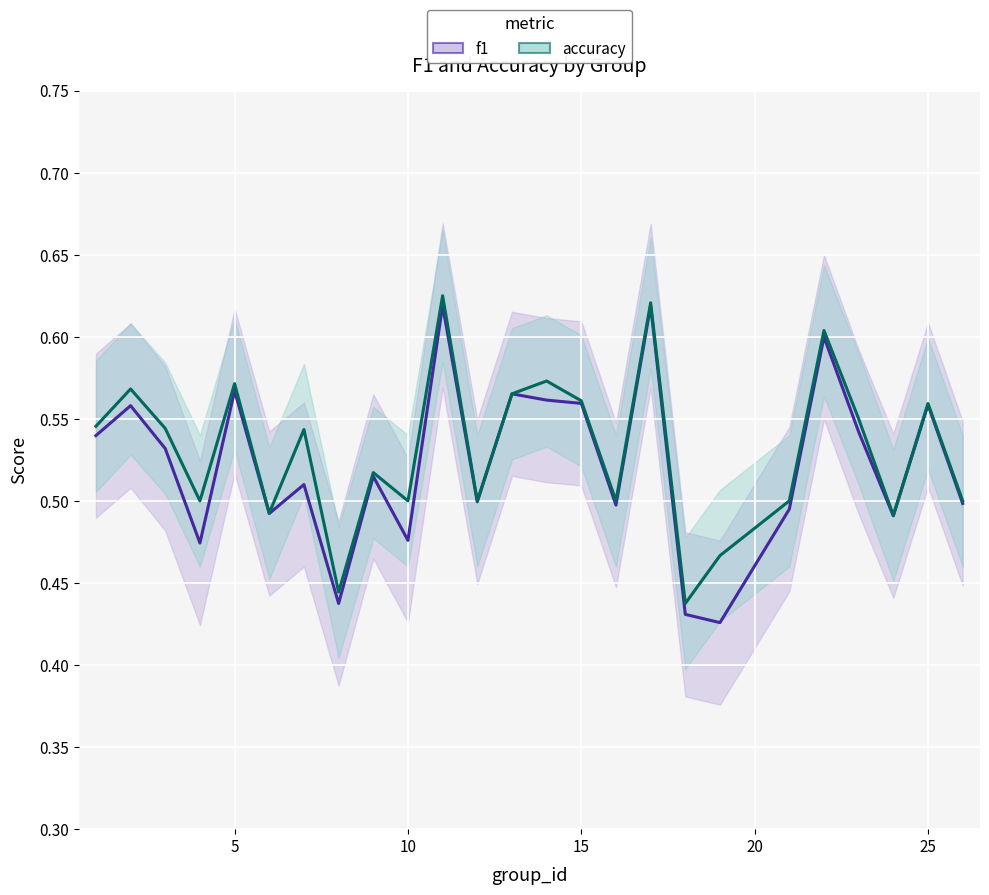

Which series has the largest range (max minus min)?

f1